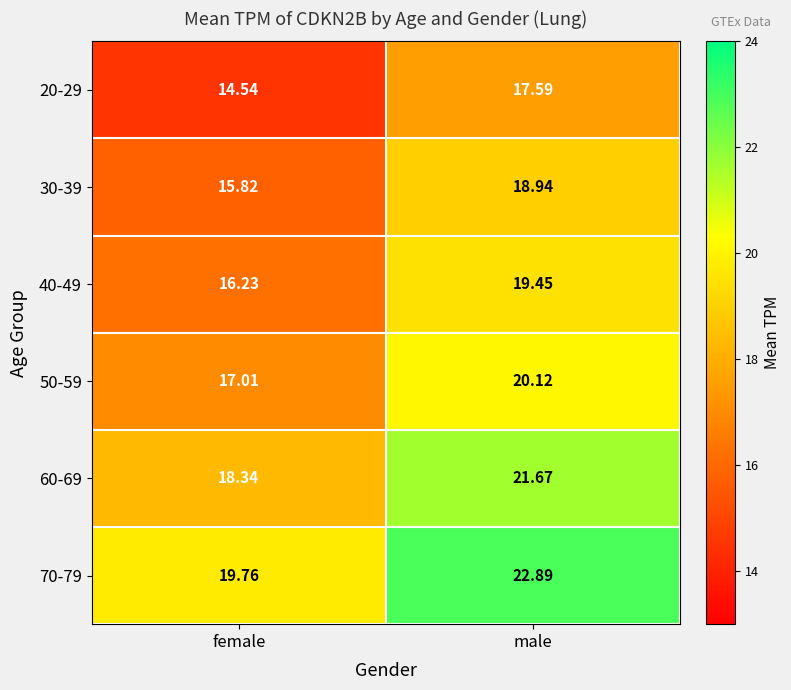

Is the value of 50-59 at male greater than the value of 70-79 at male?

No